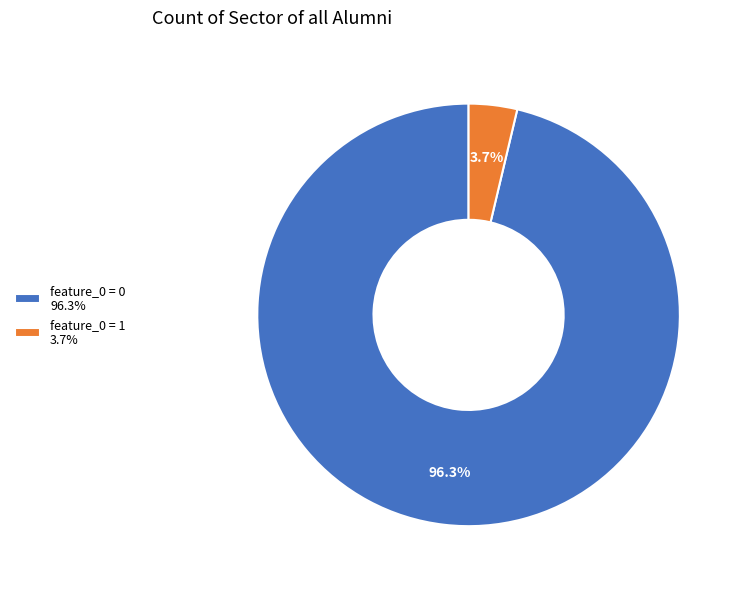

Rank the categories by value from lowest to highest.

feature_0 = 1 3.7%, feature_0 = 0 96.3%